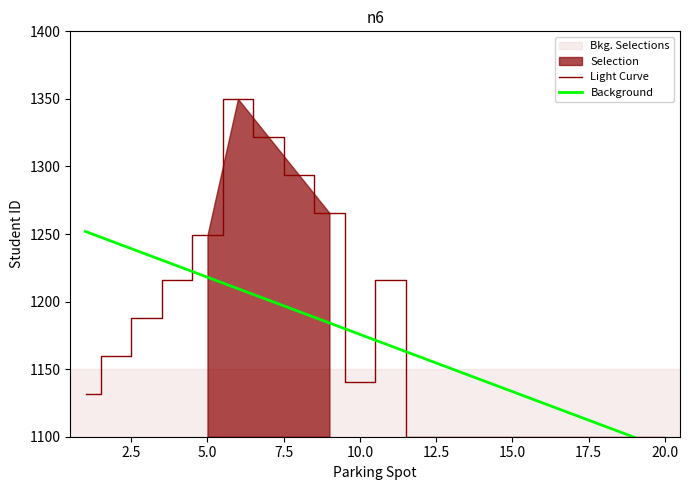

How many intersections are there between Background and Light Curve?

5